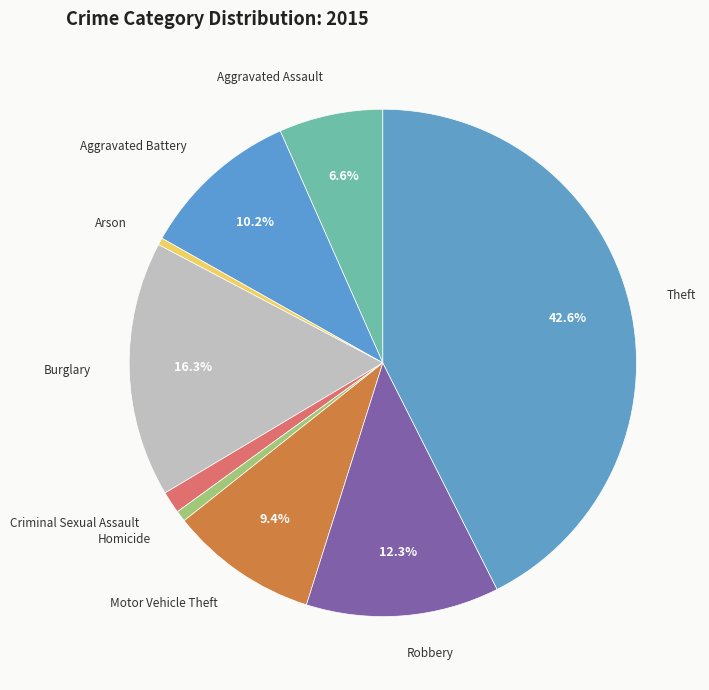

Count the number of slices in the pie.

9